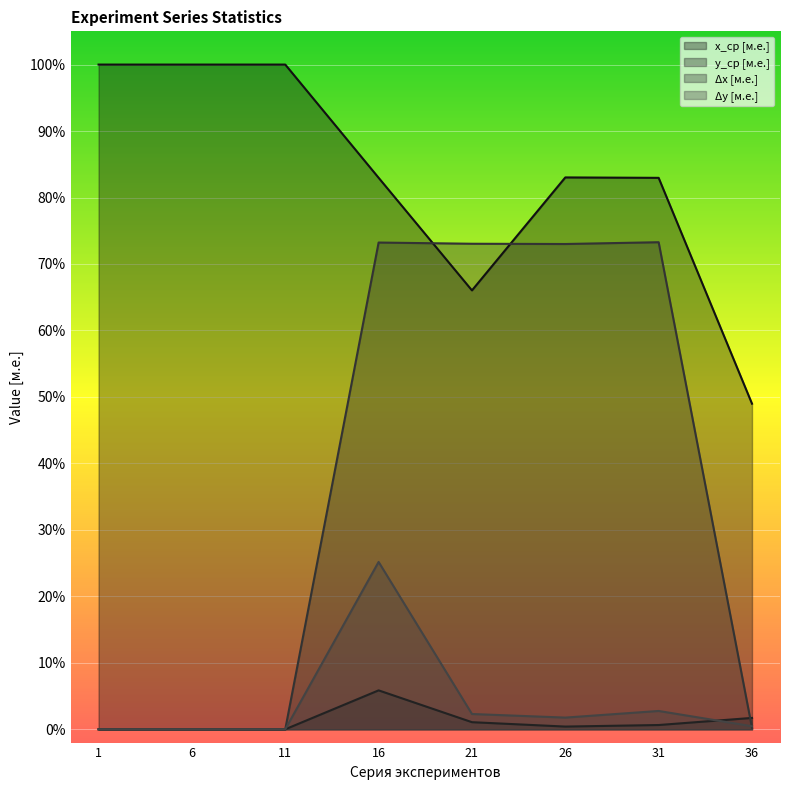

At which category does y_ср [м.е.] reach its first local peak?

16